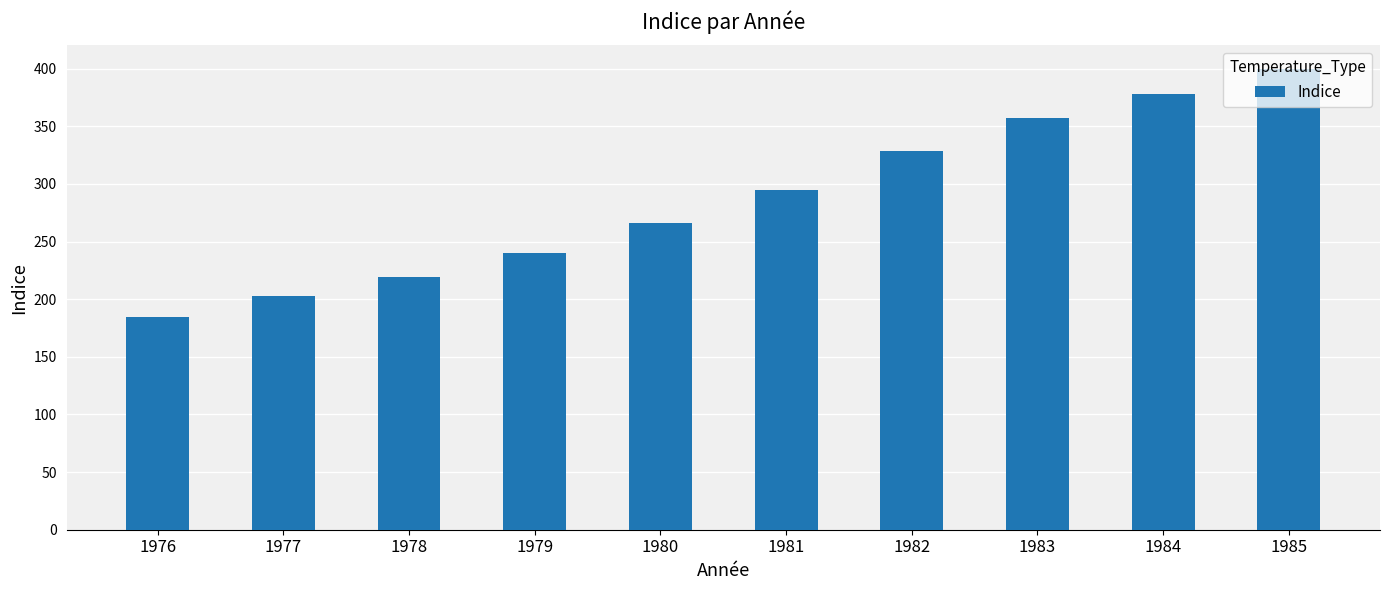

At which category does the chart reach its minimum across all series?

1976